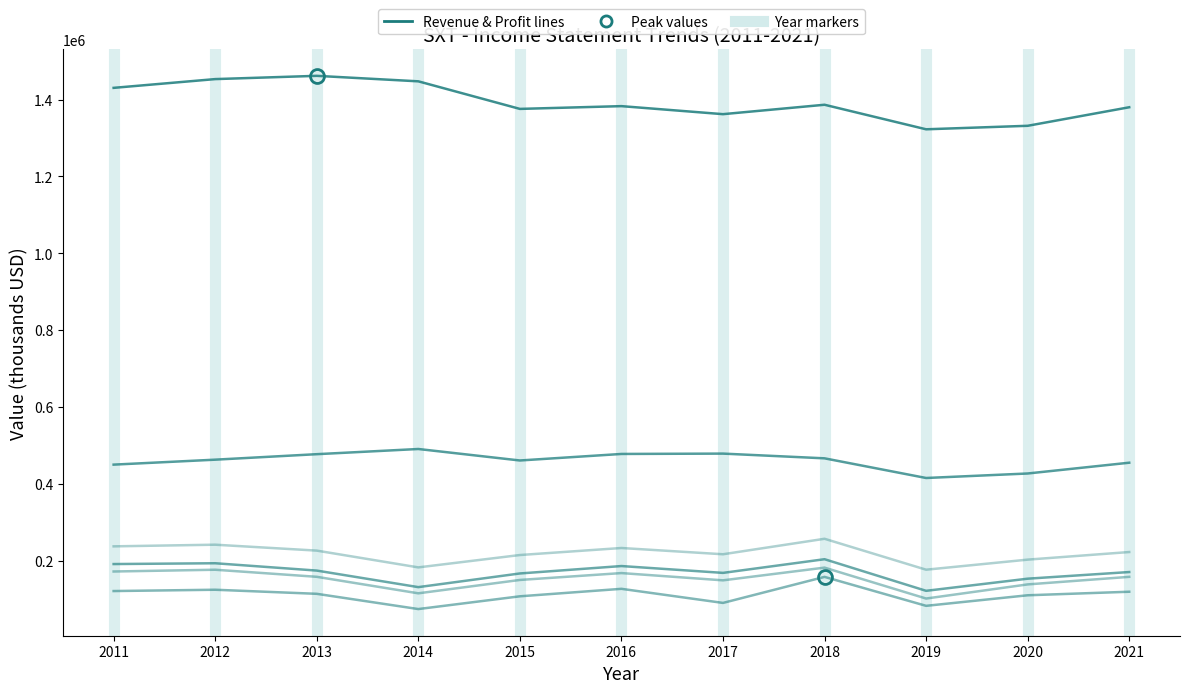

How many lines are shown in the chart?

6